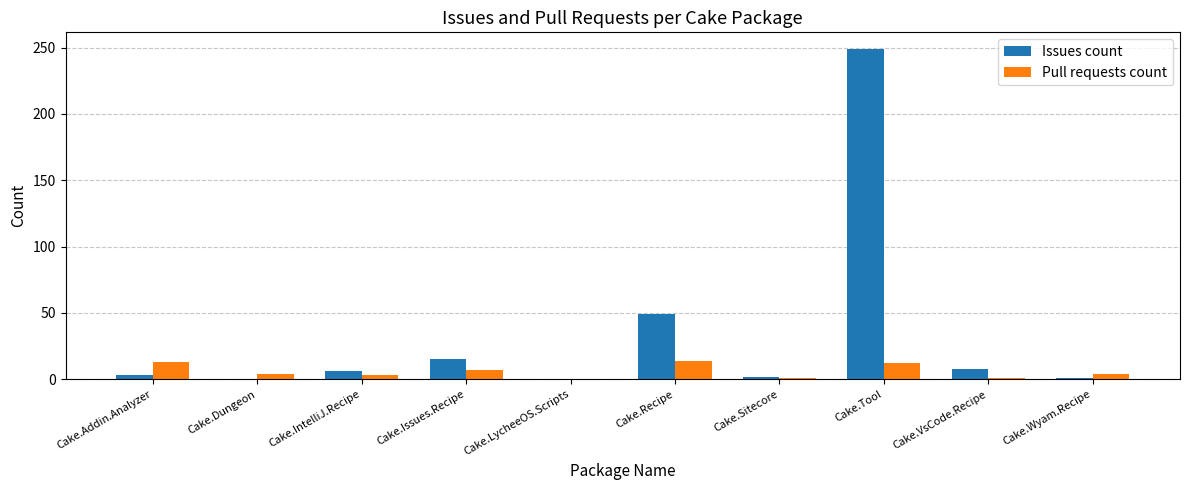

Is the value of Pull requests count at Cake.Wyam.Recipe greater than the value of Issues count at Cake.Issues.Recipe?

No